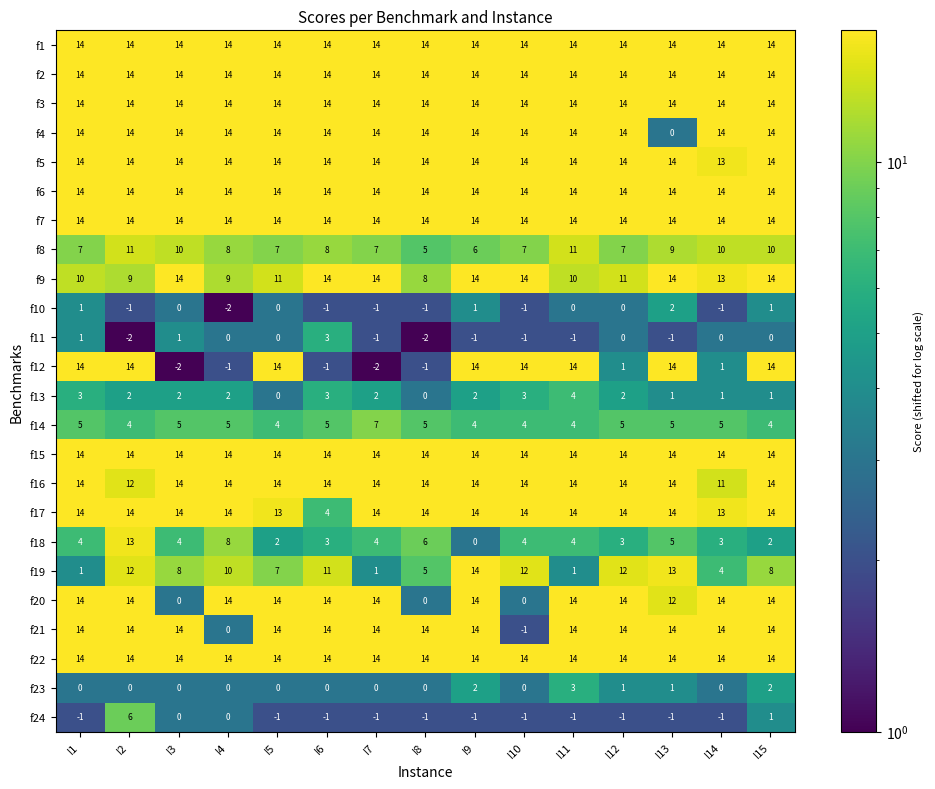

What is the highest value of the f21 series?

14